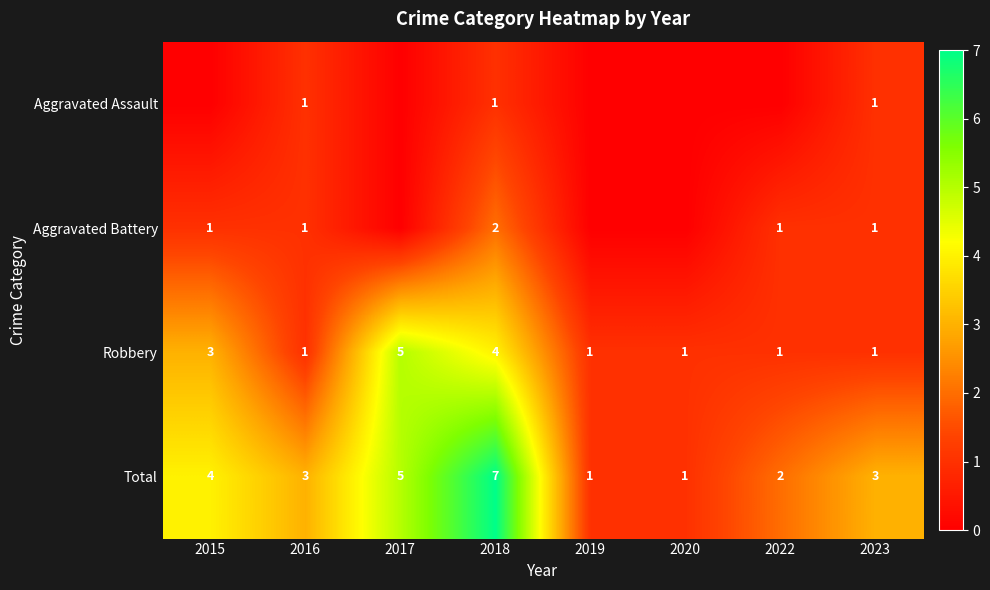

True or false: Aggravated Battery has a value of 1 at 2016.

True